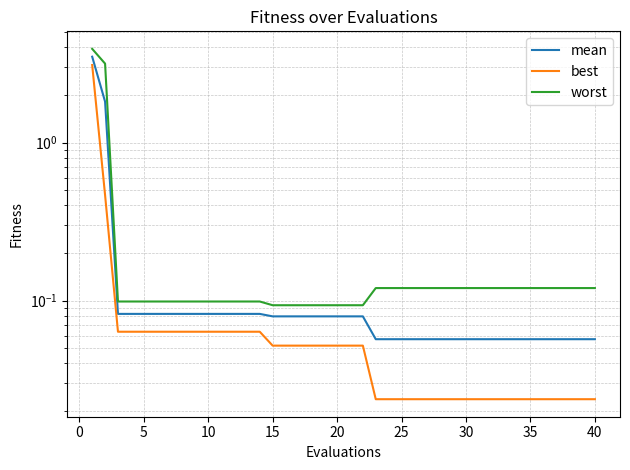

True or false: worst has more than 1 interior local peaks.

False